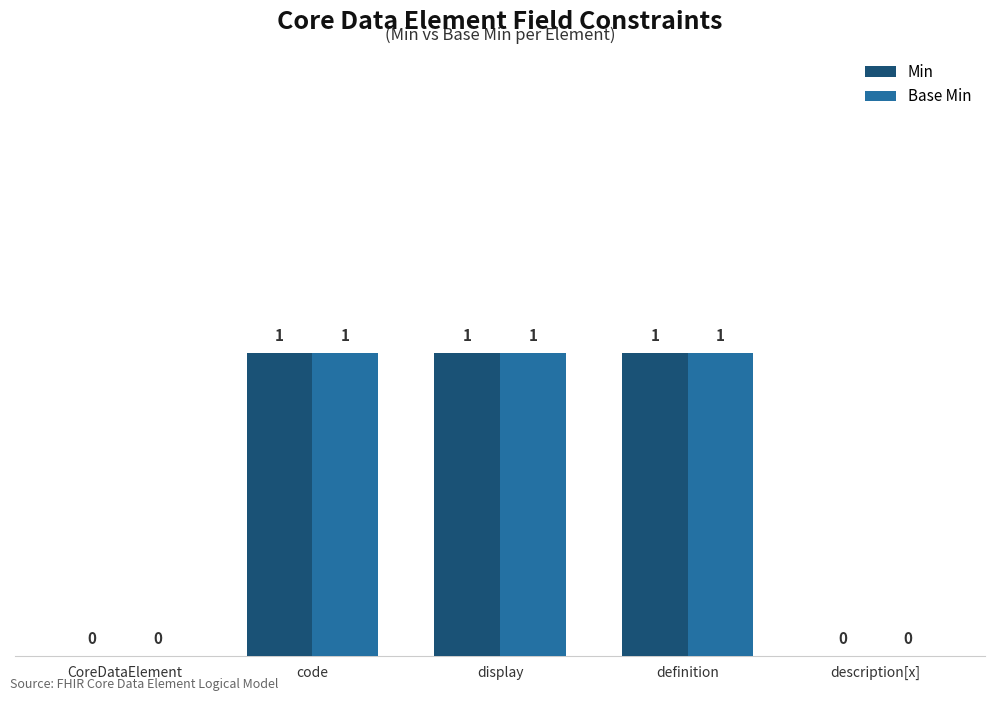

Are the bars grouped side by side (vs. stacked)?

Yes